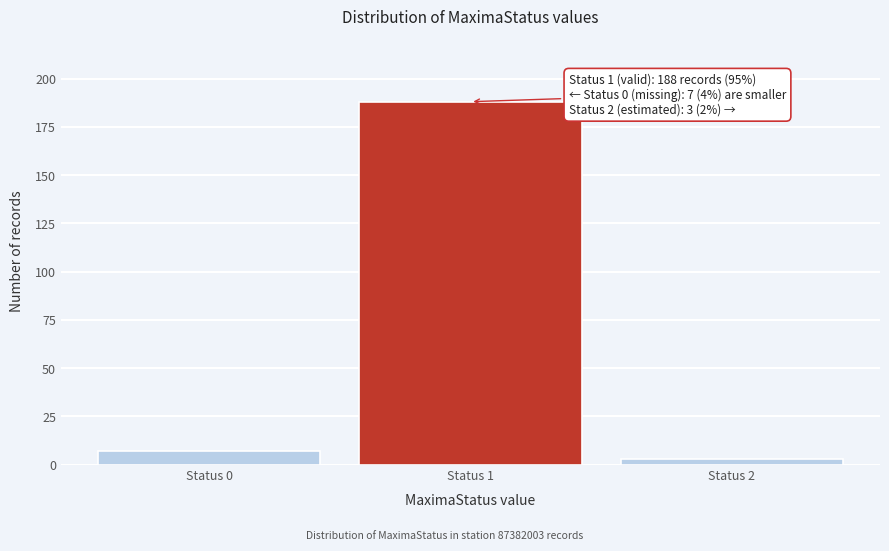

Reading left to right, transcribe all the data shown in this chart.

Status 0=7	Status 1=188	Status 2=3